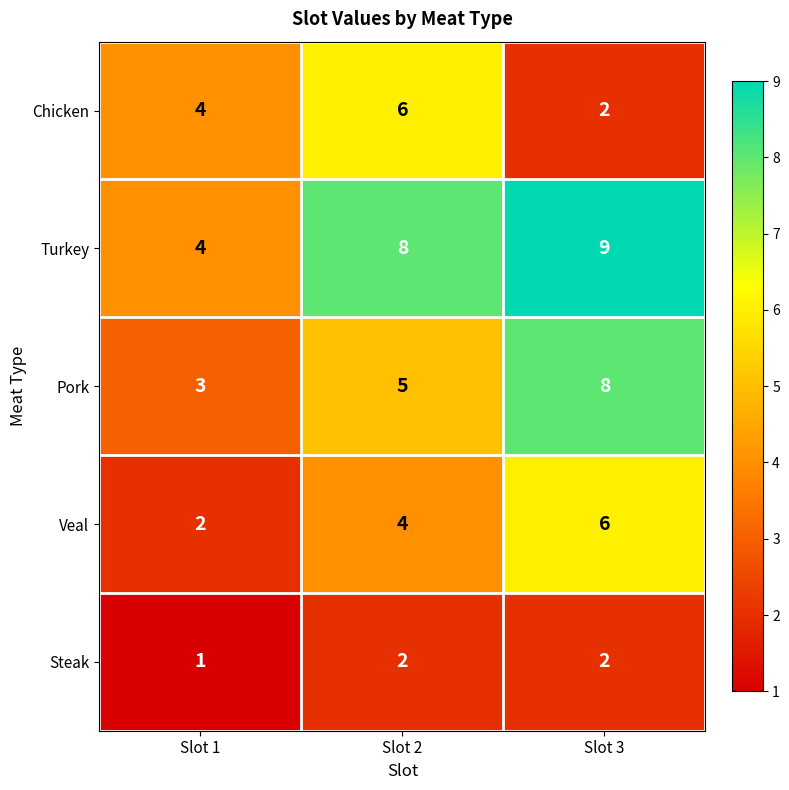

Is it true that Chicken equals 4 at Slot 1?

True